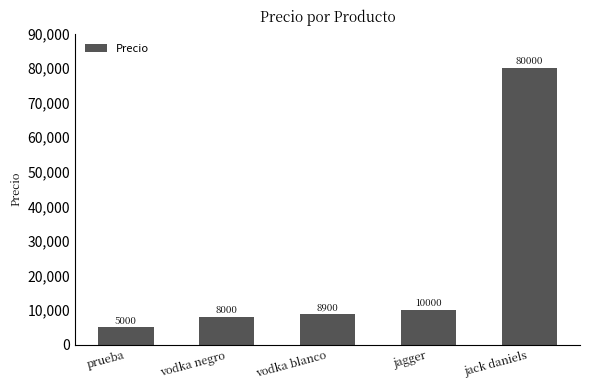

List the labels in order of value, largest first.

jack daniels, jagger, vodka blanco, vodka negro, prueba